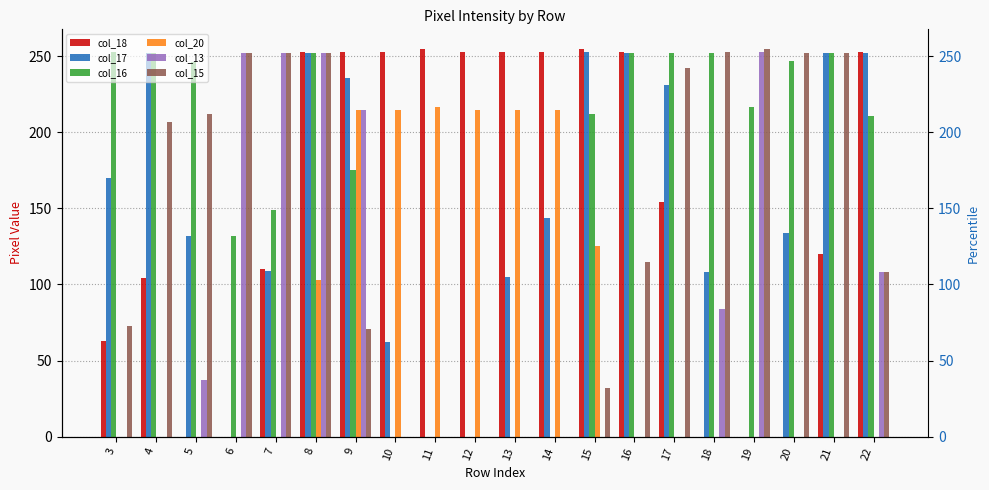

Where is col_15 nearest to the value 127?

16